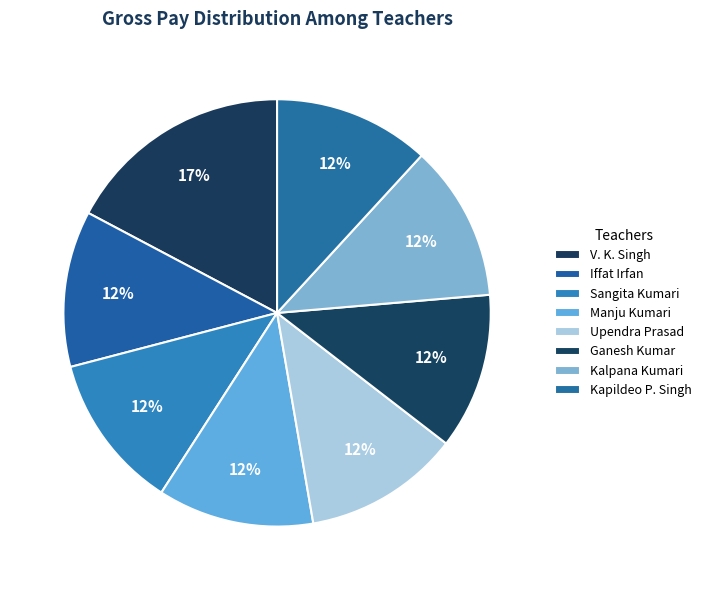

How many slices are in this pie chart?

8